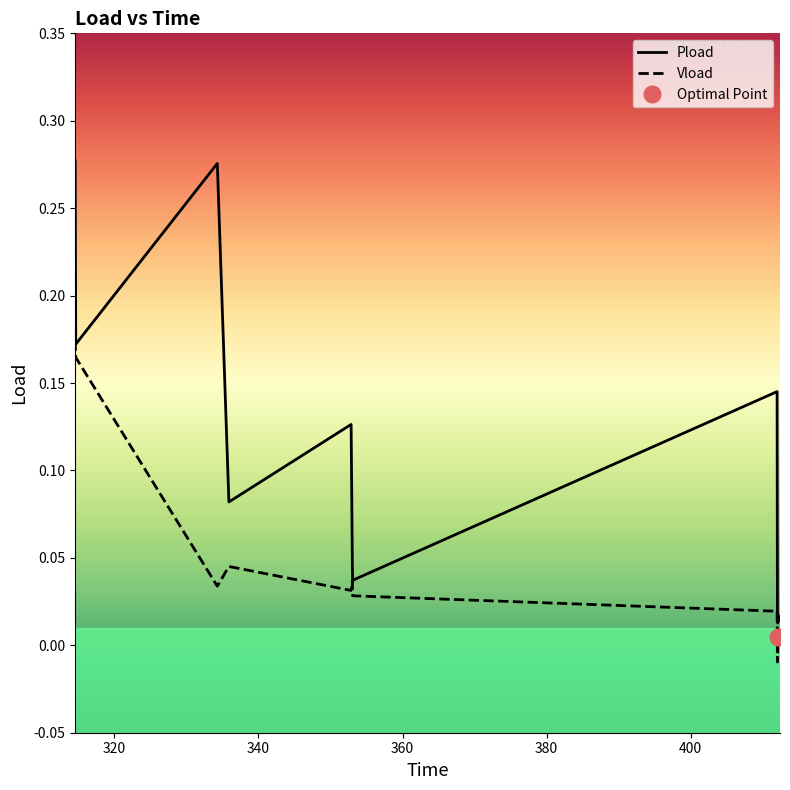

List the series in order of their peak value, highest first.

Pload, Vload